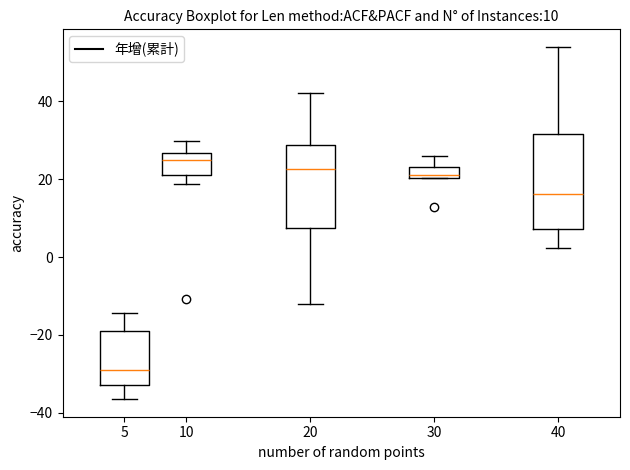

Which box is the tallest, from its lower edge to its upper edge?

40